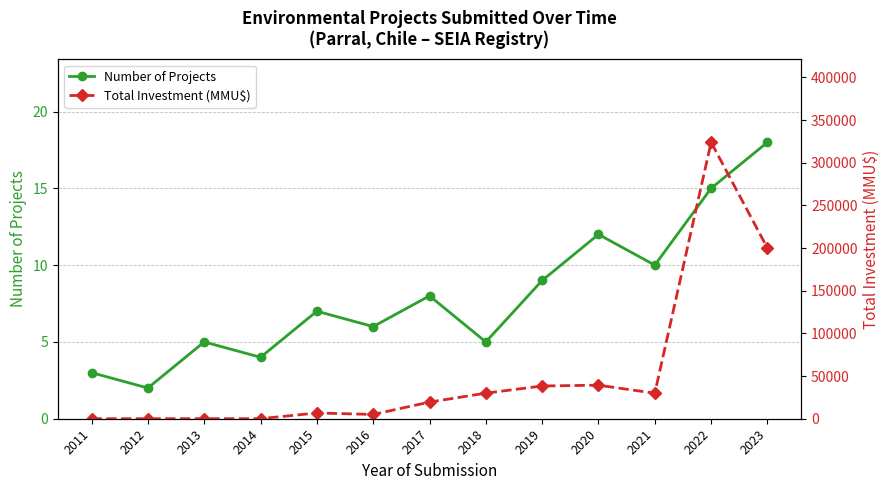

Rank the series by their maximum value, from lowest to highest.

Number of Projects, Total Investment (MMU$)